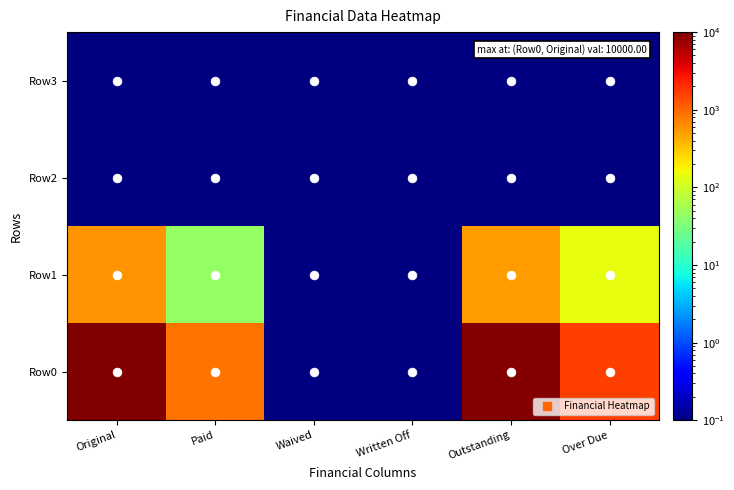

Which series has the largest total across all categories?

Row0